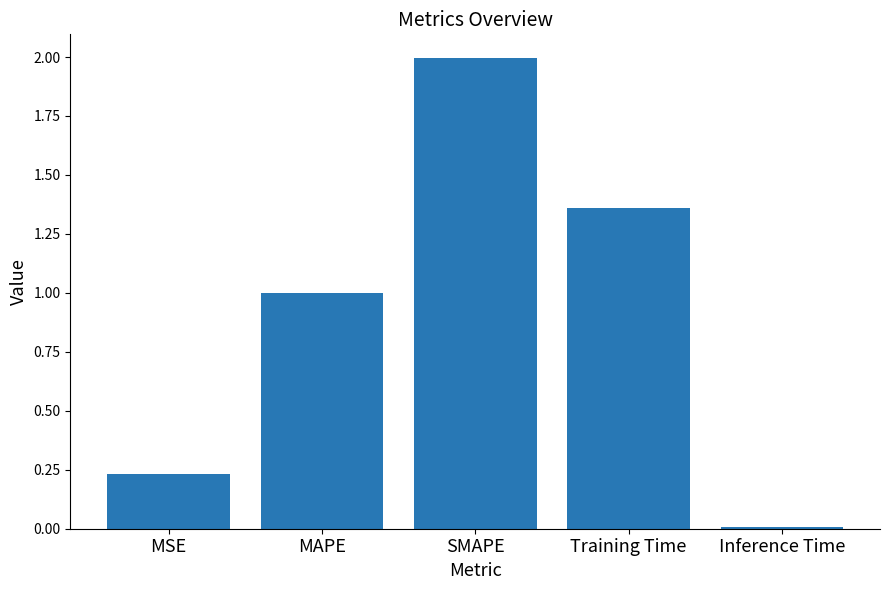

Which label corresponds to the smallest value in the chart?

Inference Time